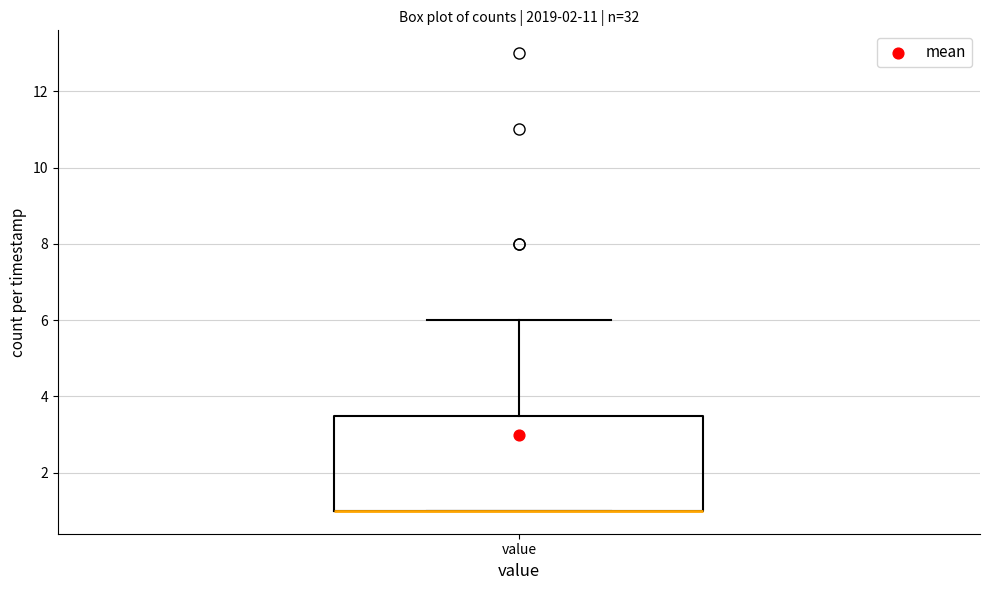

Read this box plot against the y-axis: the position of the median line, the range covered by the box, and the ends of both whiskers. The values are not printed on the chart, so give them approximately, as read against the axis.

median 1.0 (drawn on the box's lower edge), box 1.0 to 3.6, whiskers 1.0 to 6.0